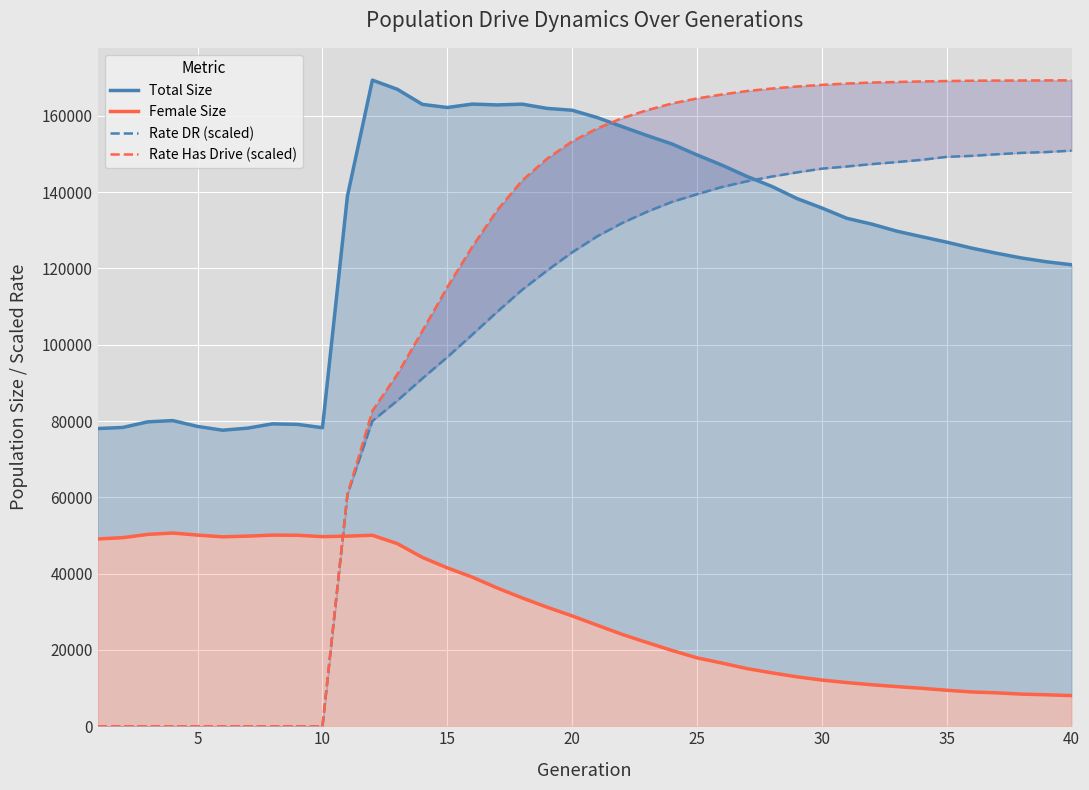

What is the difference between the maximum and minimum values in the Rate DR (scaled) series?

150890.6